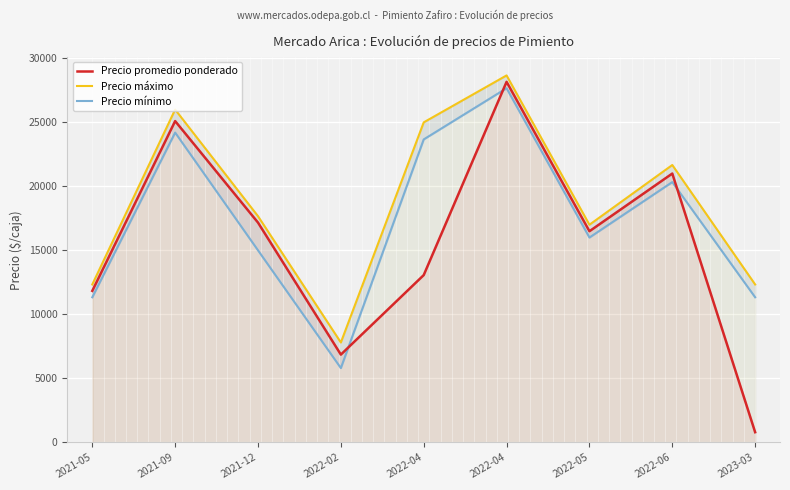

What is the smallest value displayed?

789